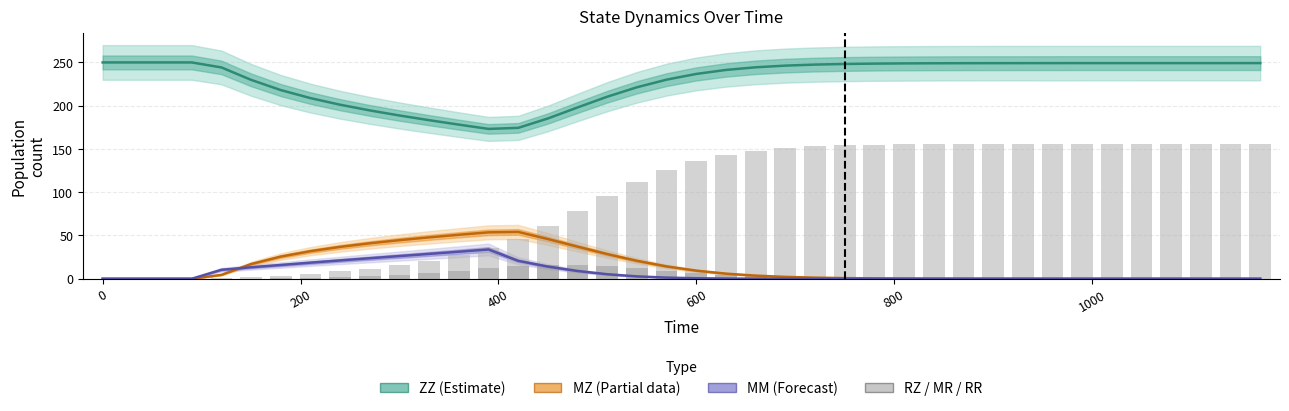

What is the sum of all MR values?

141.3